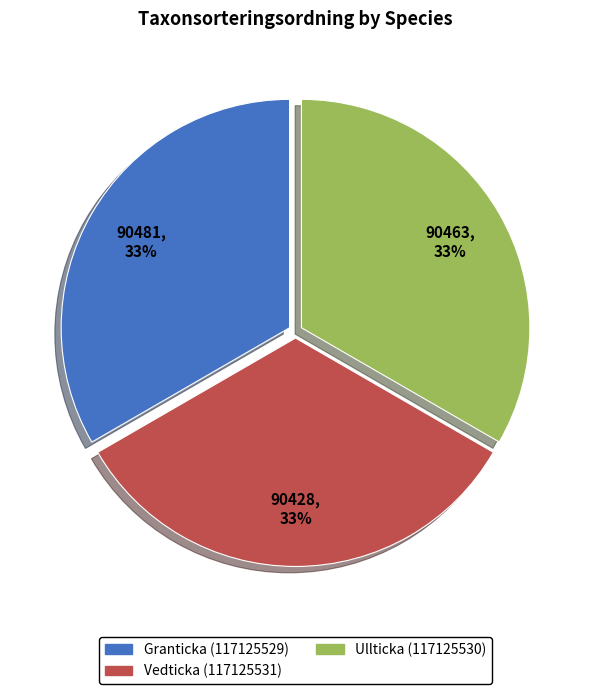

Do Vedticka (117125531) and Ullticka (117125530) together represent more than half of the pie?

Yes